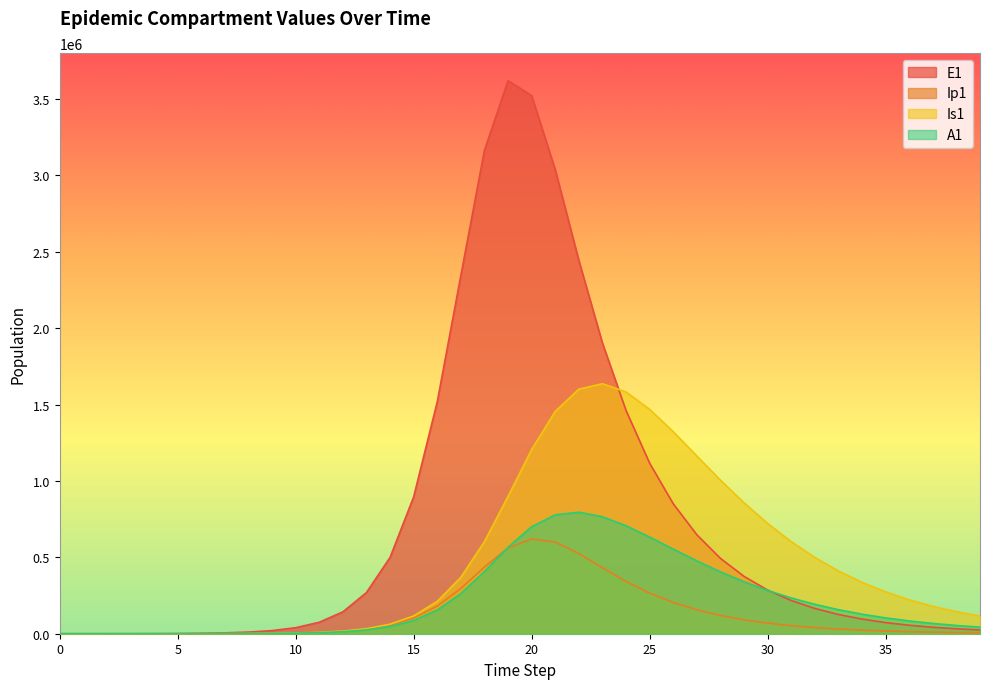

Reading right to left, what are all the values shown in this chart?

E1: 39=24447.8	38=32127.9	37=42220.6	36=55483.6	35=72912.9	34=95817.0	33=125915.1	32=165466.1	31=217437.2	30=285724.4	29=375440.4	28=493284.1	27=648002.4	26=850920.4	25=1116379.0	24=1461447.0	23=1902715.9	22=2443620.1	21=3037731.2	20=3522899.4	19=3620092.1	18=3164803.3	17=2344736.4	16=1517703.3	15=895387.5	14=499167.5	13=269468.3	12=142937.6	11=75114.3	10=39281.3	9=20501.5	8=10732.4	7=5780.1	6=3252.6	5=945.1	4=274.5	3=79.7	2=23.1	1=6.3	0=0.0
Ip1: 39=5933.3	38=7797.2	37=10246.5	36=13465.2	35=17694.9	34=23252.7	33=30555.3	32=40149.3	31=52750.4	30=69293.2	29=90990.7	28=119396.8	27=156451.7	26=204446.6	25=265746.8	24=341900.8	23=431384.3	22=525005.9	21=599830.8	20=620275.1	19=560828.7	18=436659.9	17=296399.3	16=181120.4	15=103242.6	14=56455.1	13=30158.9	12=15909.3	11=8337.5	10=4357.6	9=2282.0	8=1212.3	7=672.8	6=273.1	5=79.4	4=23.0	3=6.7	2=1.9	1=0.5	0=0.0
Is1: 39=115912.9	38=144386.1	37=179320.0	36=221967.1	35=273730.2	34=336134.2	33=410764.2	32=499154.9	31=602604.2	30=721879.0	29=856764.7	28=1005403.9	27=1163359.4	26=1322367.6	25=1468848.6	24=1582563.7	23=1636577.9	22=1601137.3	21=1455265.2	20=1205802.9	19=898985.5	18=602987.3	17=369413.3	16=211794.8	15=116361.3	14=62348.8	13=32945.7	12=17278.0	11=9023.6	10=4698.0	9=2430.1	8=1223.5	7=541.4	6=186.3	5=54.2	4=15.9	3=4.8	2=1.7	1=0.9	0=1.0
A1: 39=43169.9	38=53956.9	37=67264.5	36=83613.0	35=103601.2	34=127904.4	33=157263.7	32=192461.0	31=234271.3	30=283382.5	29=340264.7	28=404966.7	27=476810.0	26=553936.2	25=632662.6	24=706613.0	23=765690.2	22=795367.9	21=778011.8	20=700025.7	19=566104.8	18=406886.2	17=262251.4	16=155381.7	15=87045.2	14=47150.8	13=25062.1	12=13185.2	11=6899.0	10=3599.4	9=1874.4	8=972.2	7=491.4	6=187.7	5=54.5	4=15.8	3=4.5	2=1.2	1=0.2	0=0.0